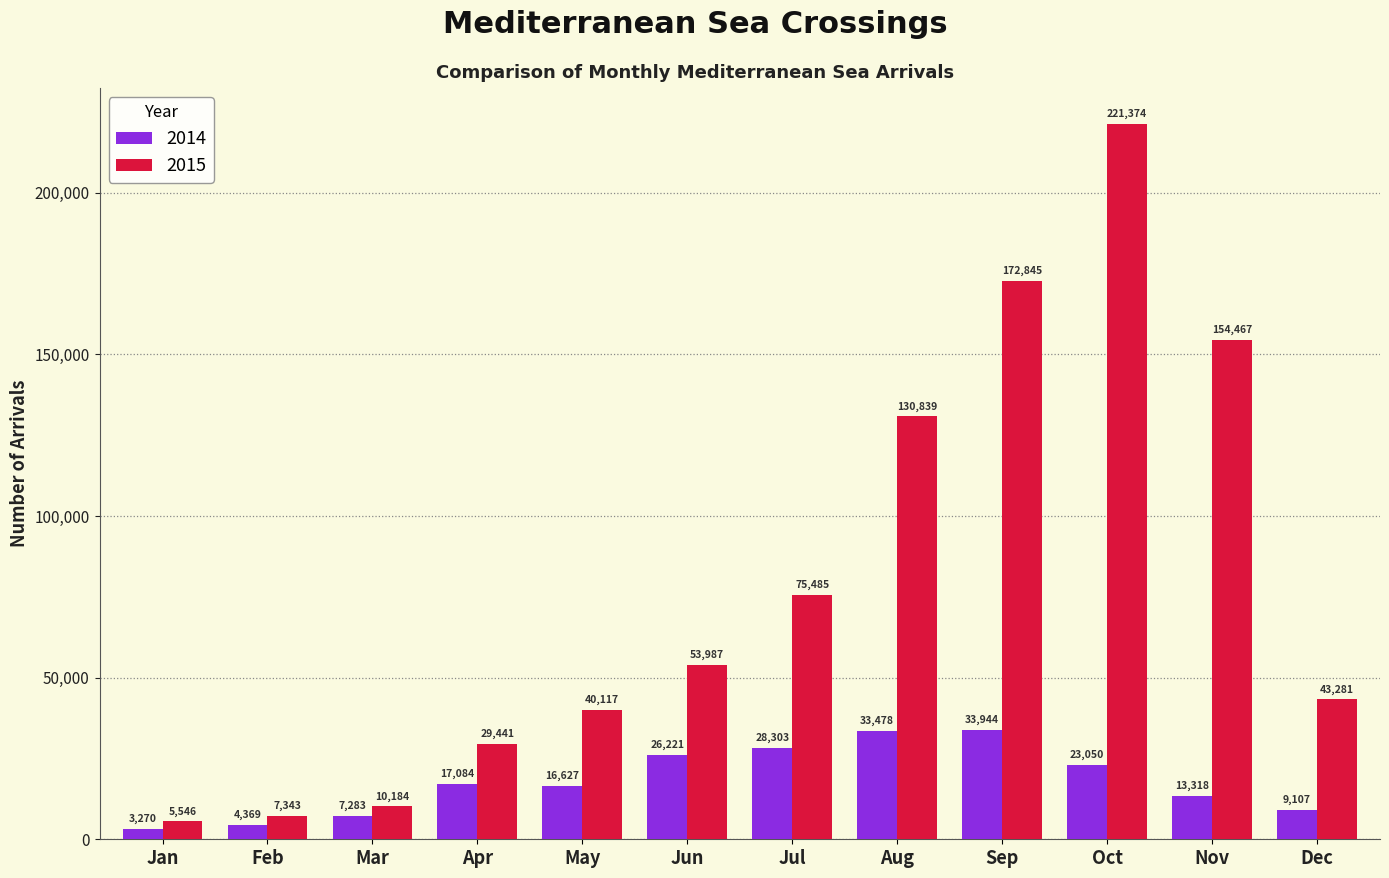

Reading left to right, what are all the values shown in this chart?

2014: Jan=3270	Feb=4369	Mar=7283	Apr=17084	May=16627	Jun=26221	Jul=28303	Aug=33478	Sep=33944	Oct=23050	Nov=13318	Dec=9107
2015: Jan=5546	Feb=7343	Mar=10184	Apr=29441	May=40117	Jun=53987	Jul=75485	Aug=130839	Sep=172845	Oct=221374	Nov=154467	Dec=43281